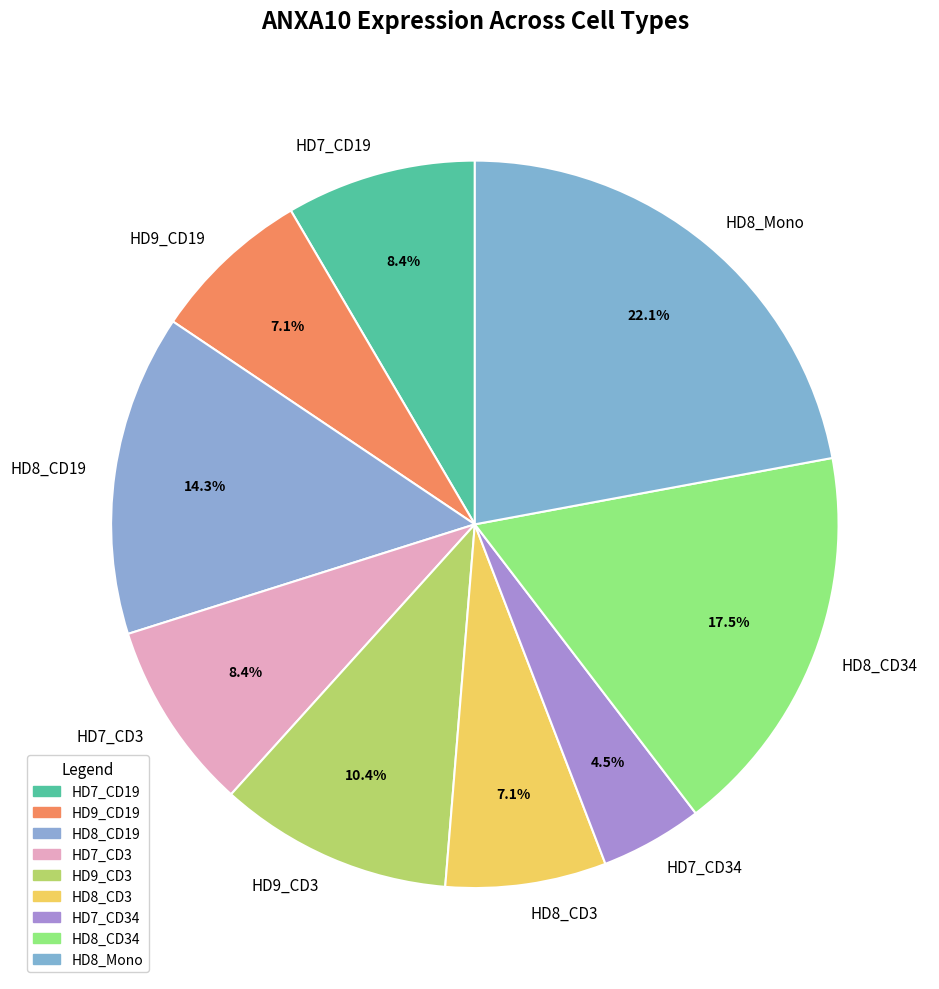

Does HD7_CD19 account for over 50% of the chart?

No